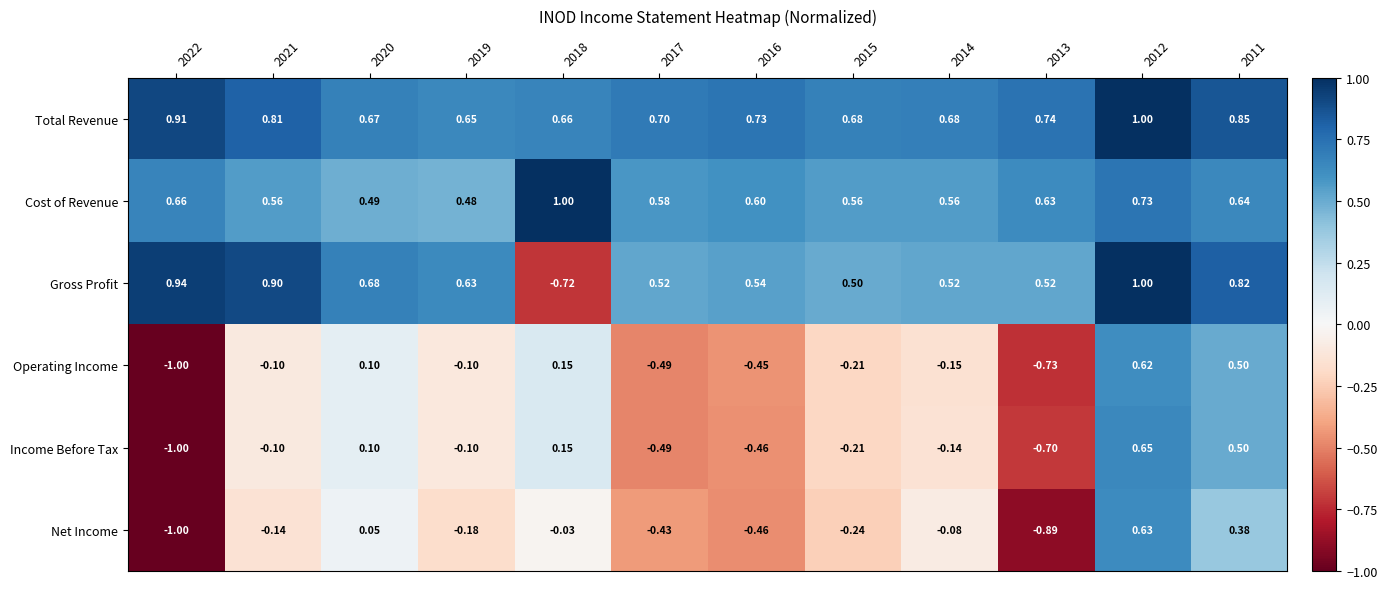

At which category is the sum across all series the highest?

2012